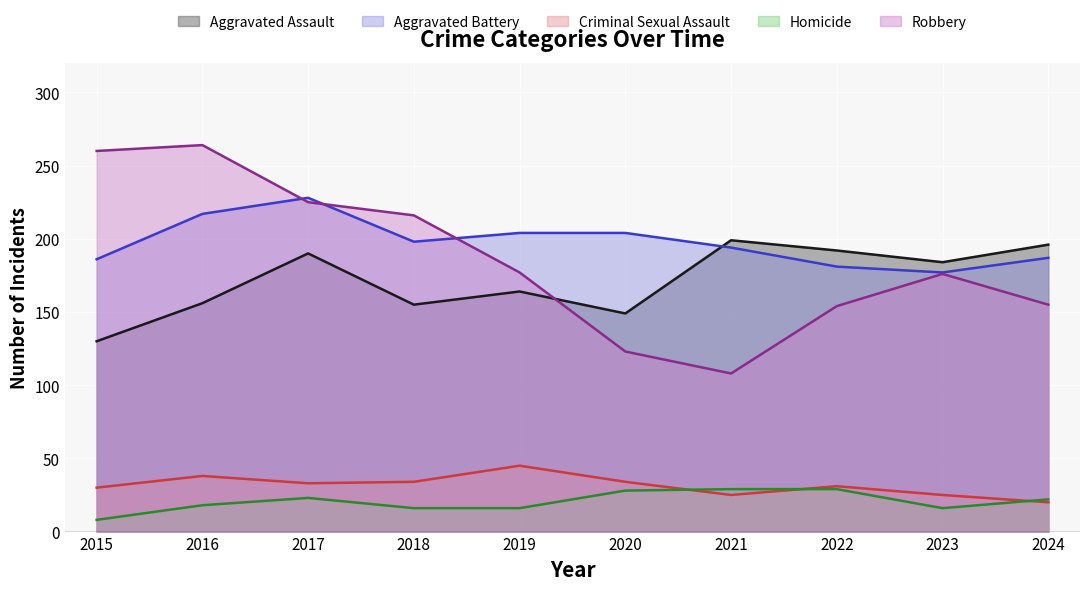

How many data points does each series have?

10